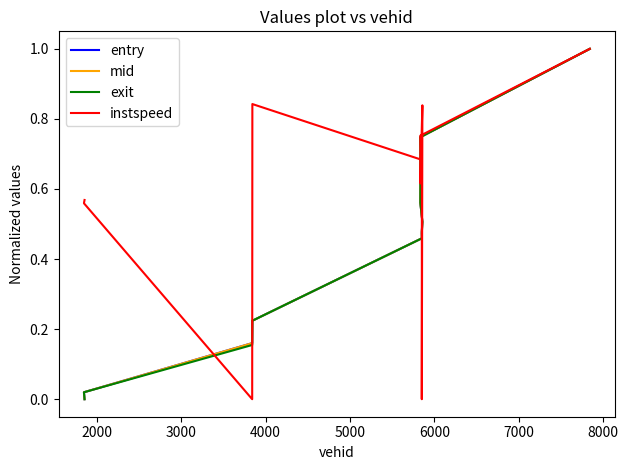

Between which two adjacent categories do entry and exit first intersect?

2000 and 3000